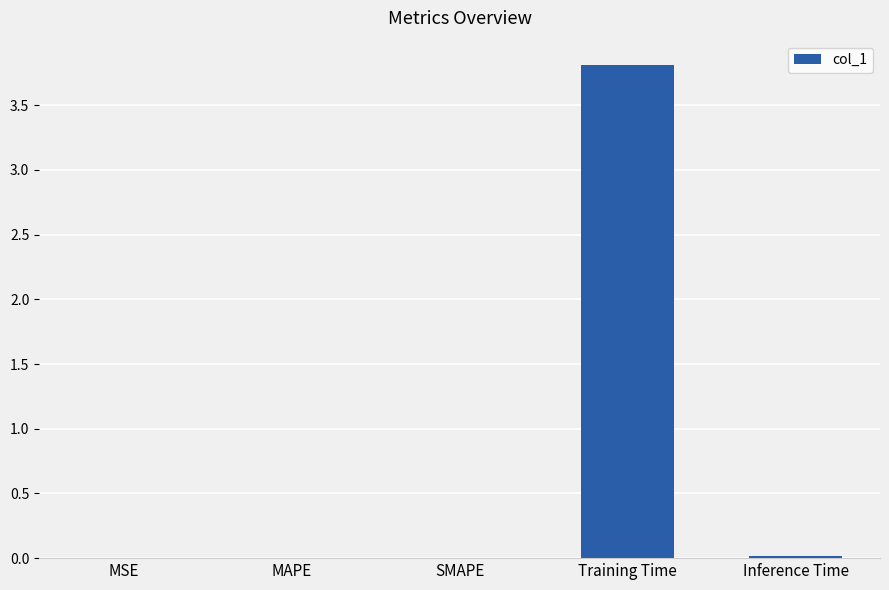

The chart shows a value of 0.0 at SMAPE. True or false?

True